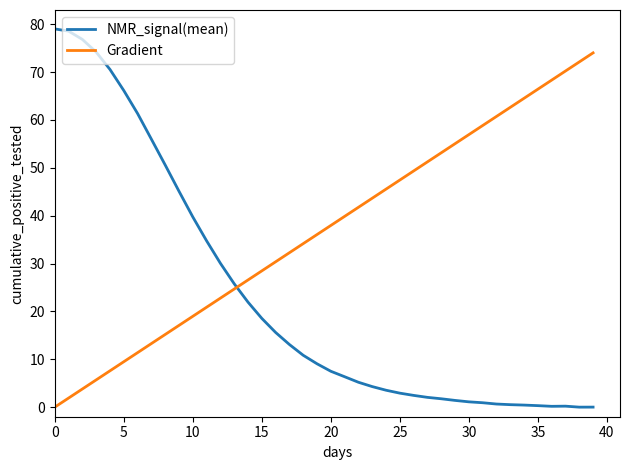

Which series has the largest total across all categories?

Gradient